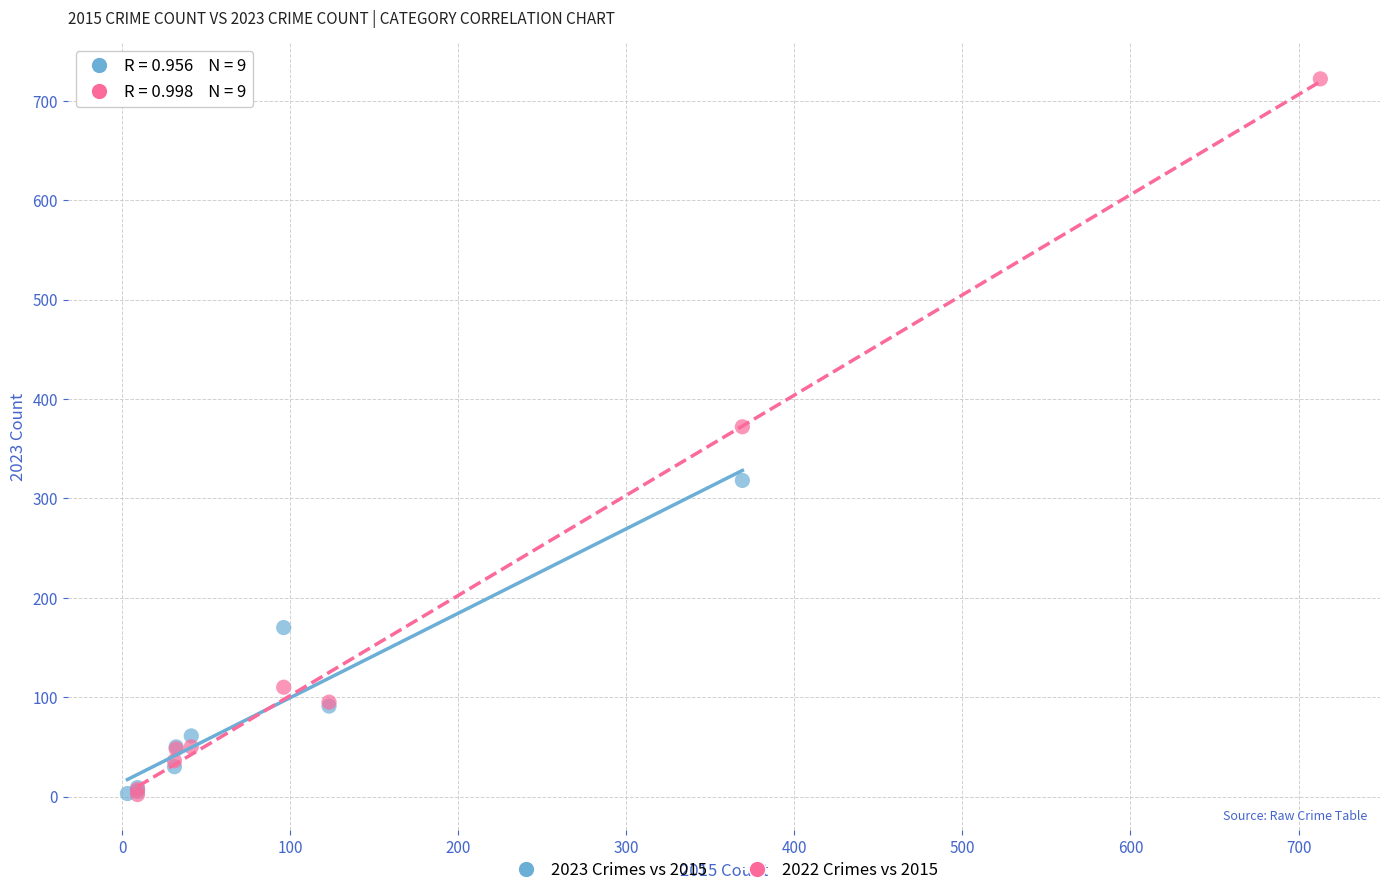

Which series has the largest Y range (max minus min)?

2022 Crimes vs 2015